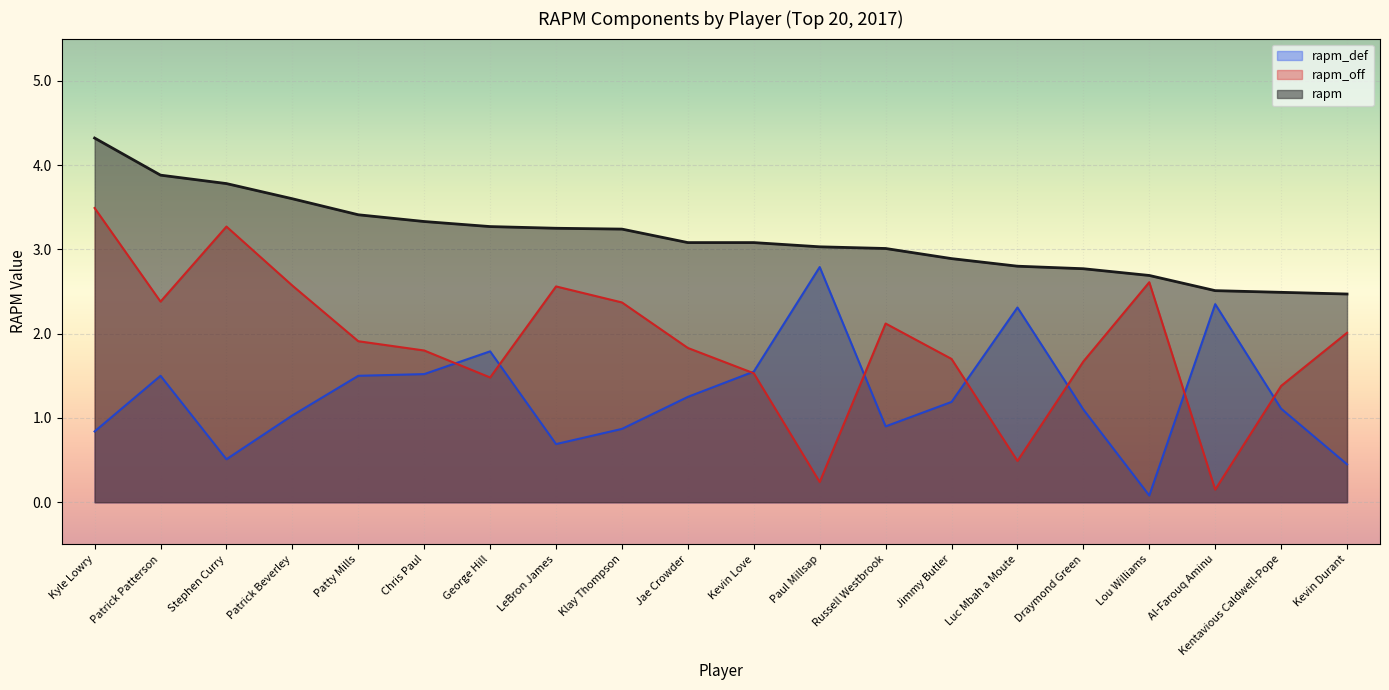

Which label corresponds to the largest value in the chart?

Kyle Lowry